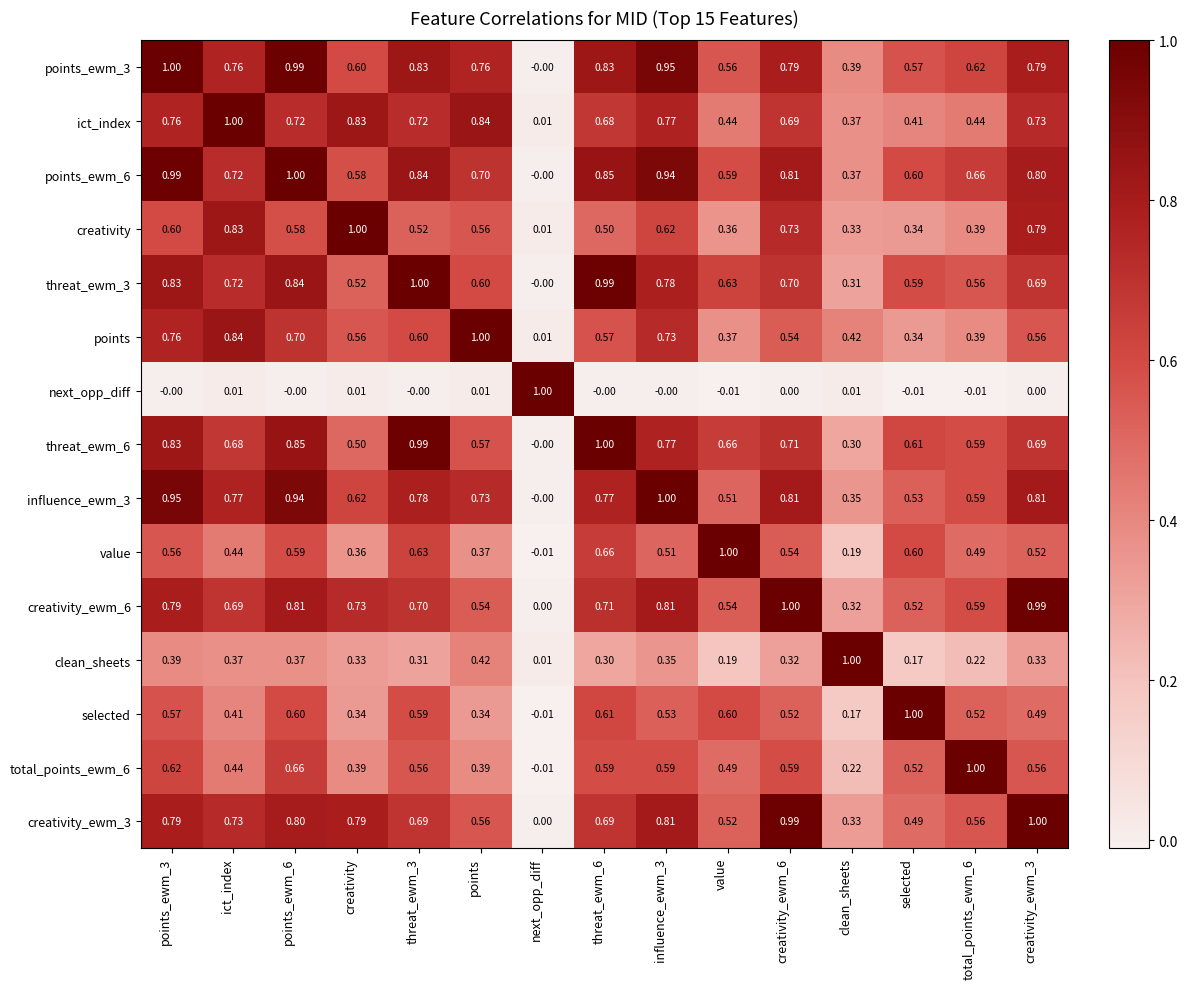

What is the difference between the highest and lowest values at creativity_ewm_3?

1.0